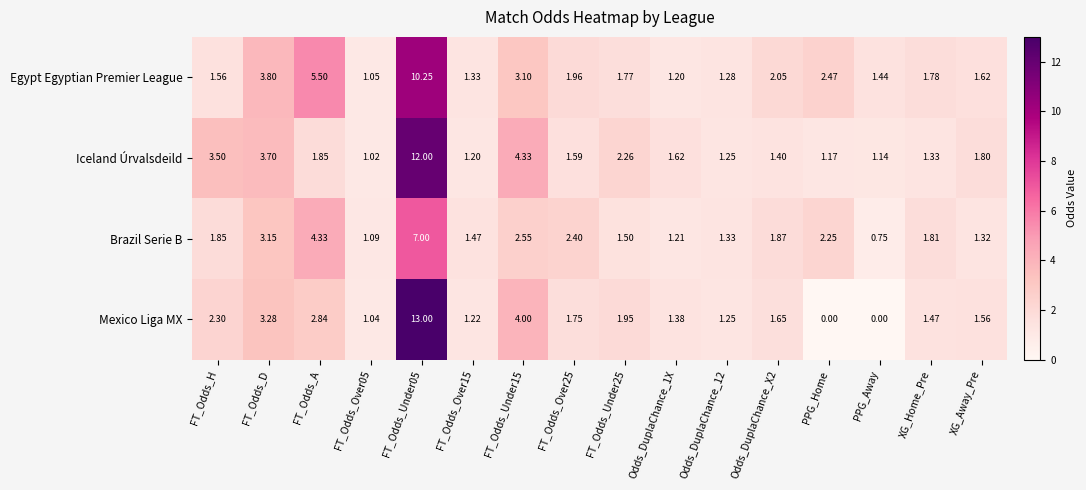

How many data points in Brazil Serie B are above 1?

15